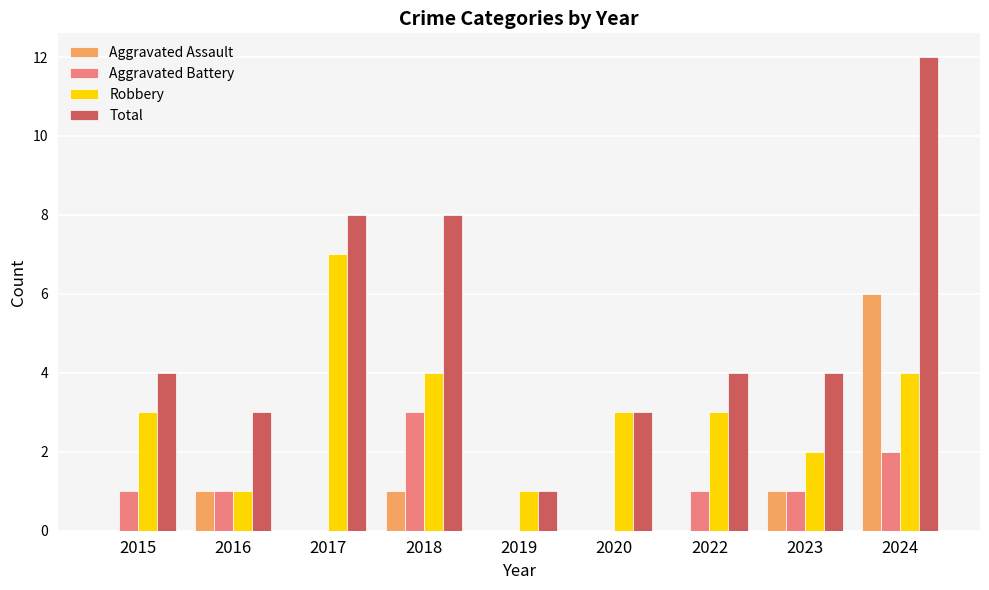

What is the maximum value shown in the chart?

12